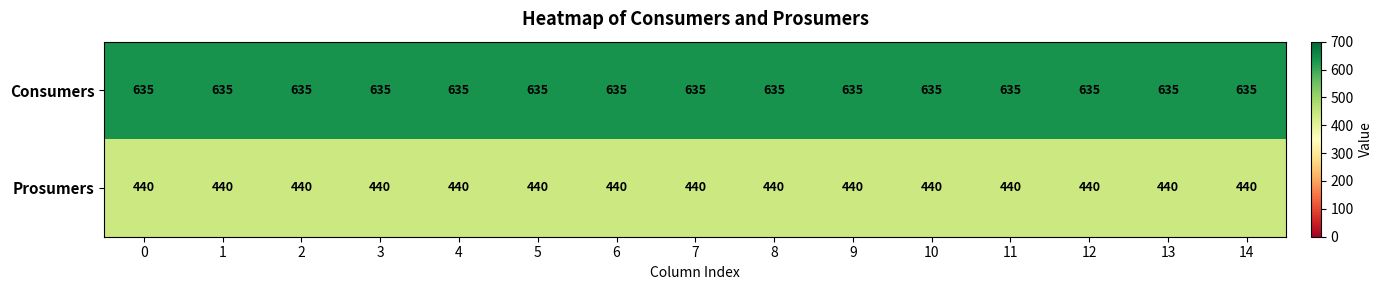

The value of Consumers at 1 is 635. True or false?

True